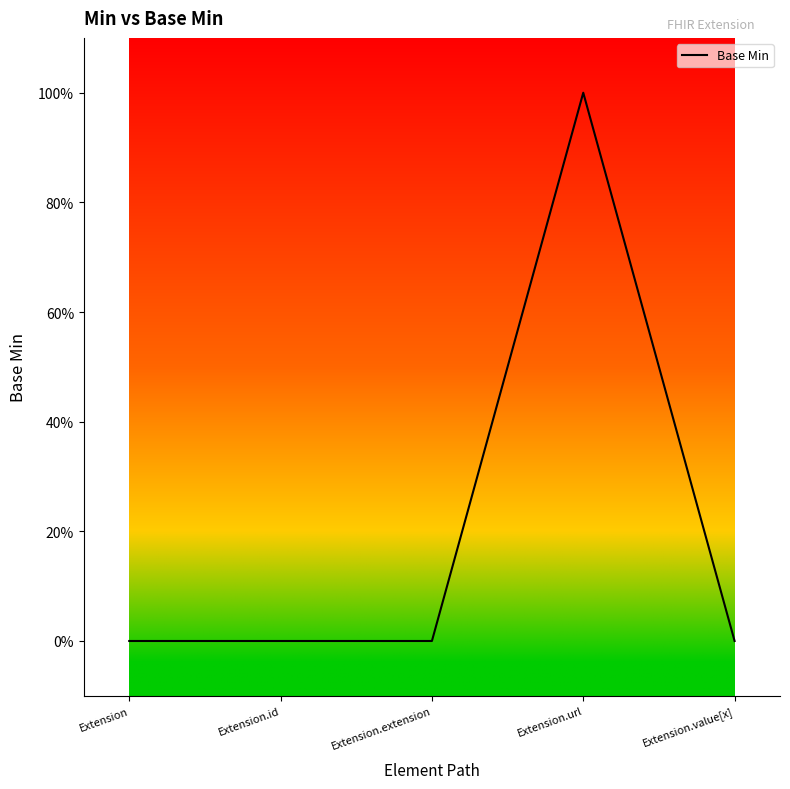

Does the chart display data point markers on the line(s)?

No